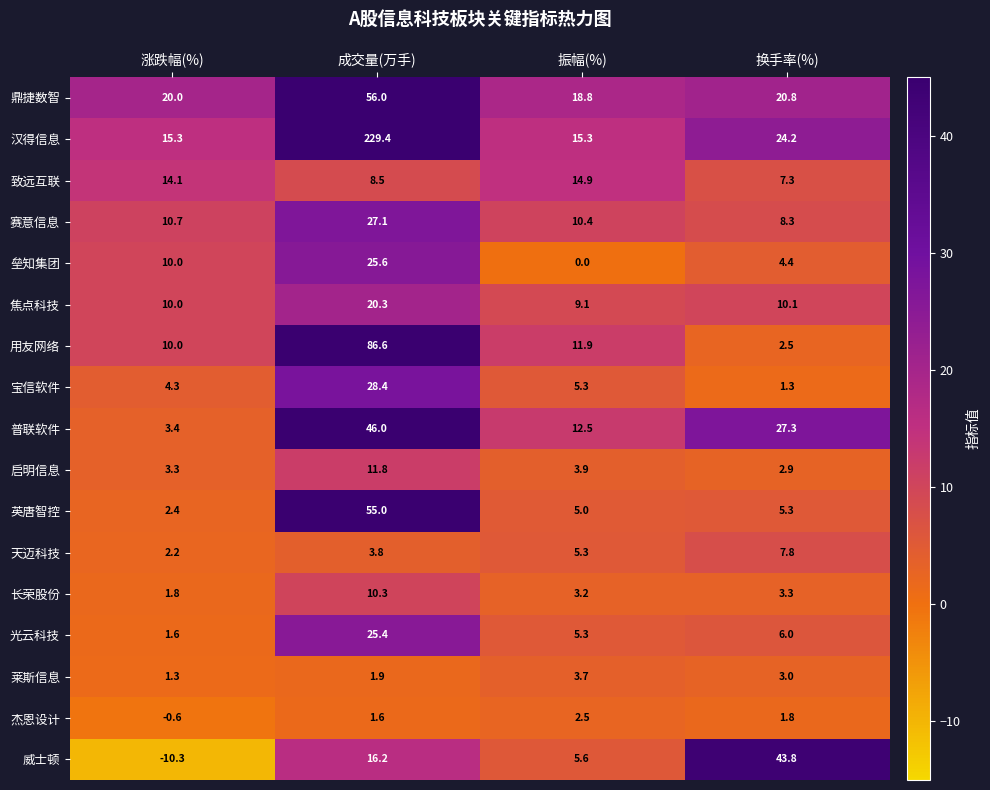

What value does the 汉得信息 series have at 换手率(%)?

24.2